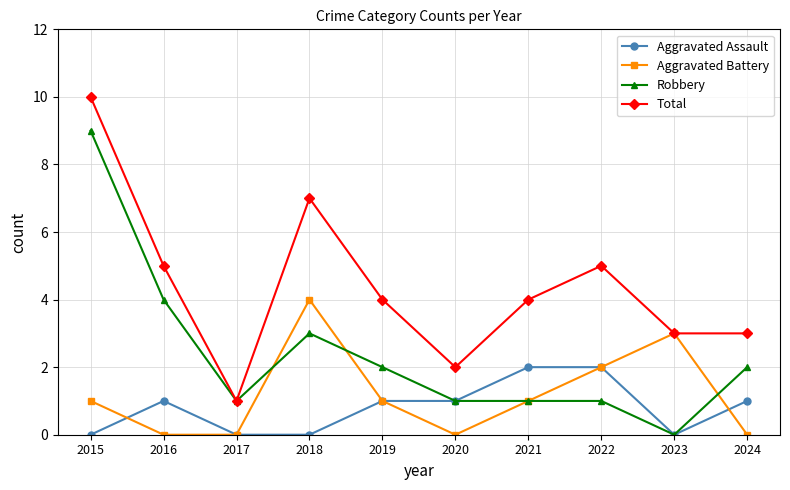

Where is the first local maximum for Aggravated Assault?

2016